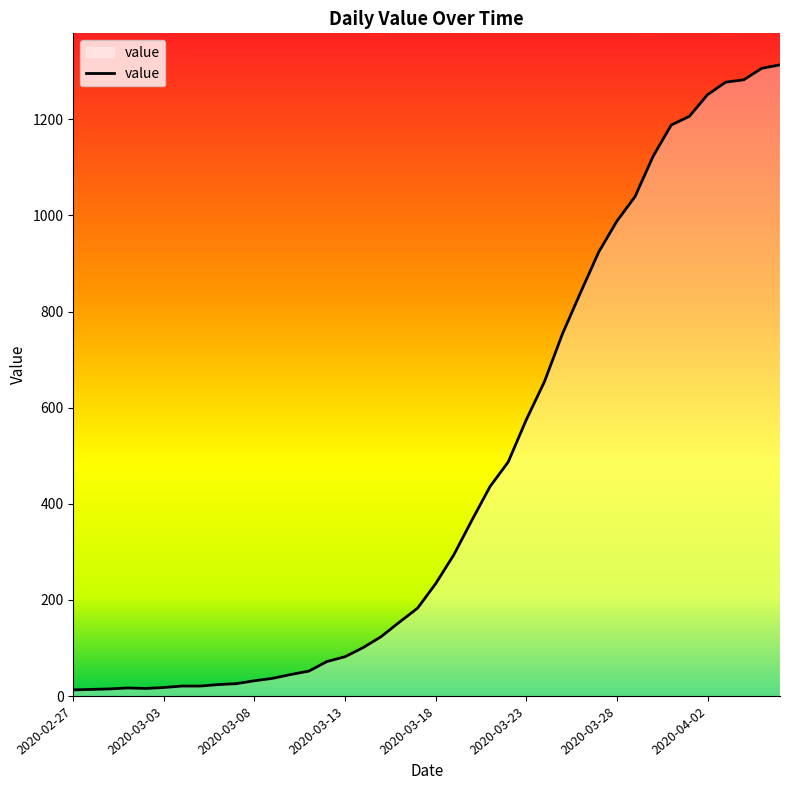

What is the difference between the maximum and minimum values?

1300